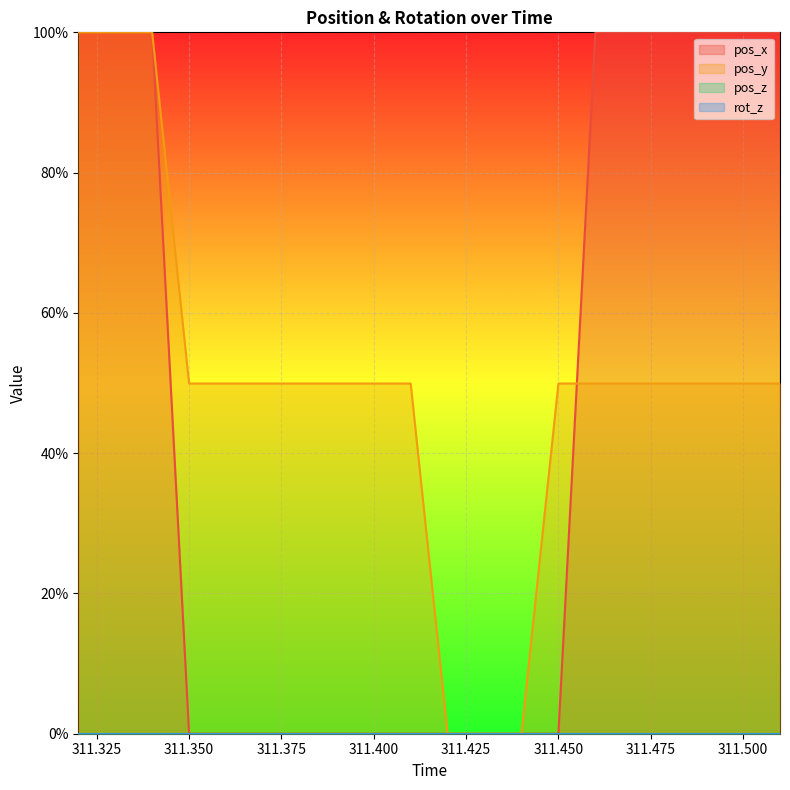

Which series has the largest total across all categories?

pos_y